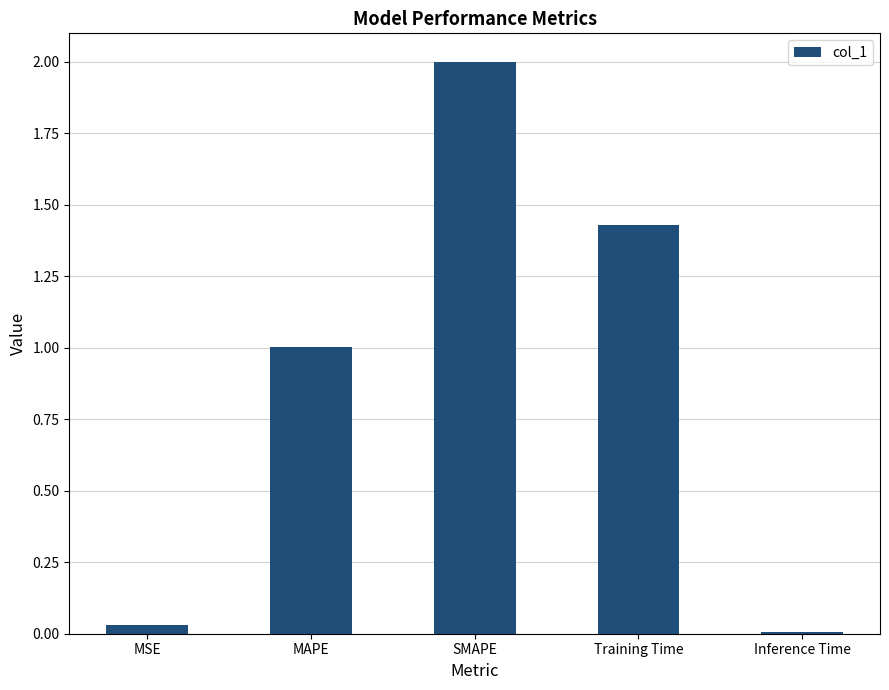

What is the sum of all values?

4.5